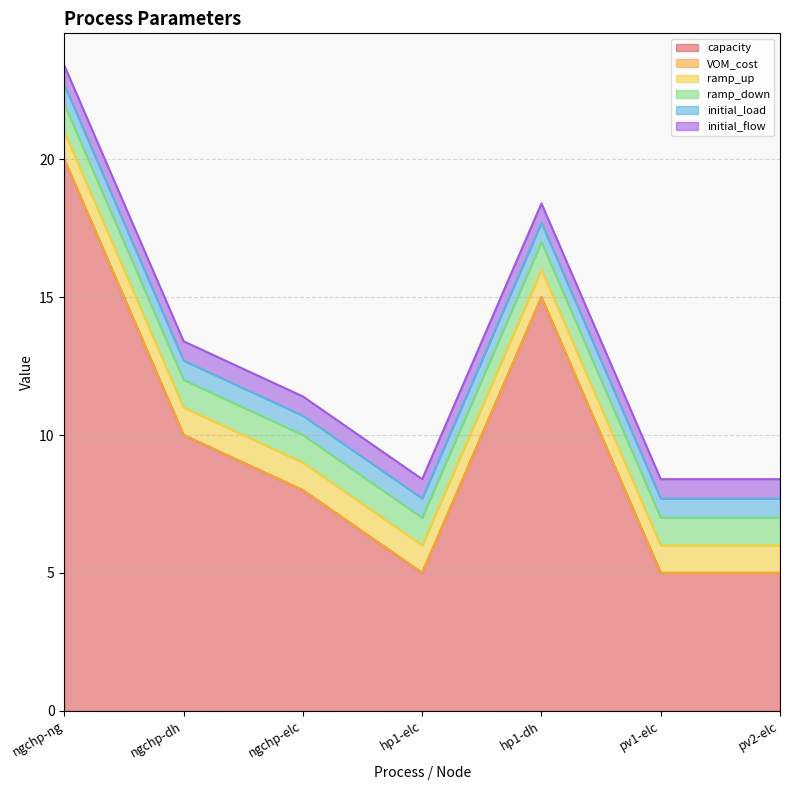

Reading right to left, what are all the values shown in this chart?

capacity: 5.0	5.0	15.0	5.0	8.0	10.0	20.0
VOM_cost: 0.0	0.0	0.0	0.0	0.0	0.0	0.0
ramp_up: 1.0	1.0	1.0	1.0	1.0	1.0	1.0
ramp_down: 1.0	1.0	1.0	1.0	1.0	1.0	1.0
initial_load: 0.7	0.7	0.7	0.7	0.7	0.7	0.7
initial_flow: 0.7	0.7	0.7	0.7	0.7	0.7	0.7